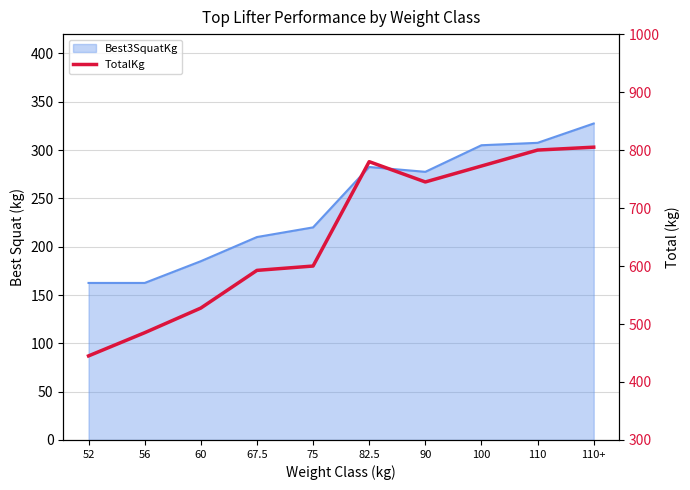

How many interior local valleys (lower than both neighbors) does the data have?

1